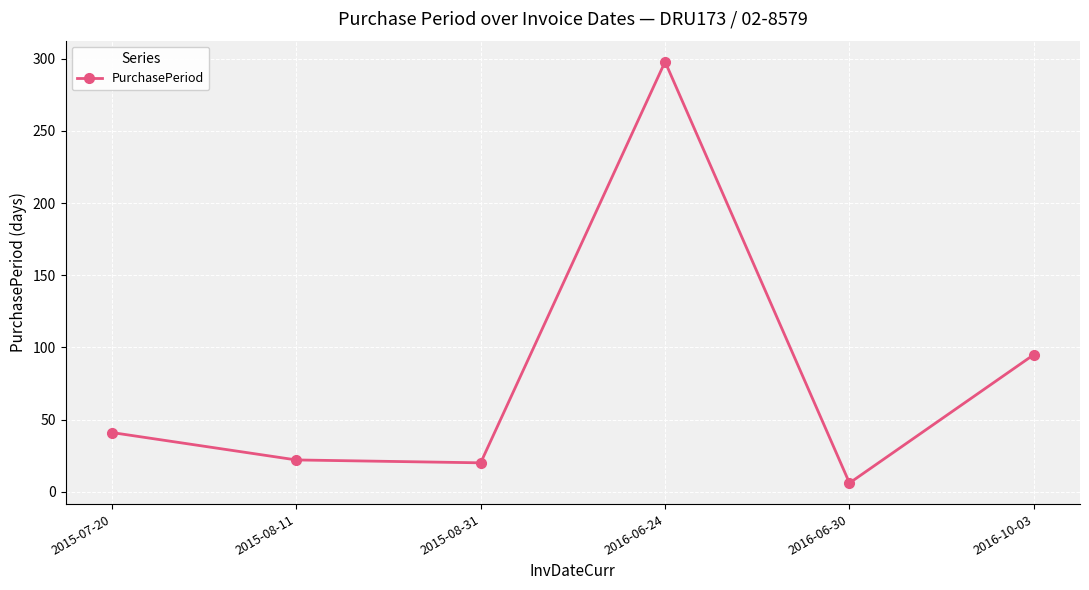

What is the smallest value displayed?

6